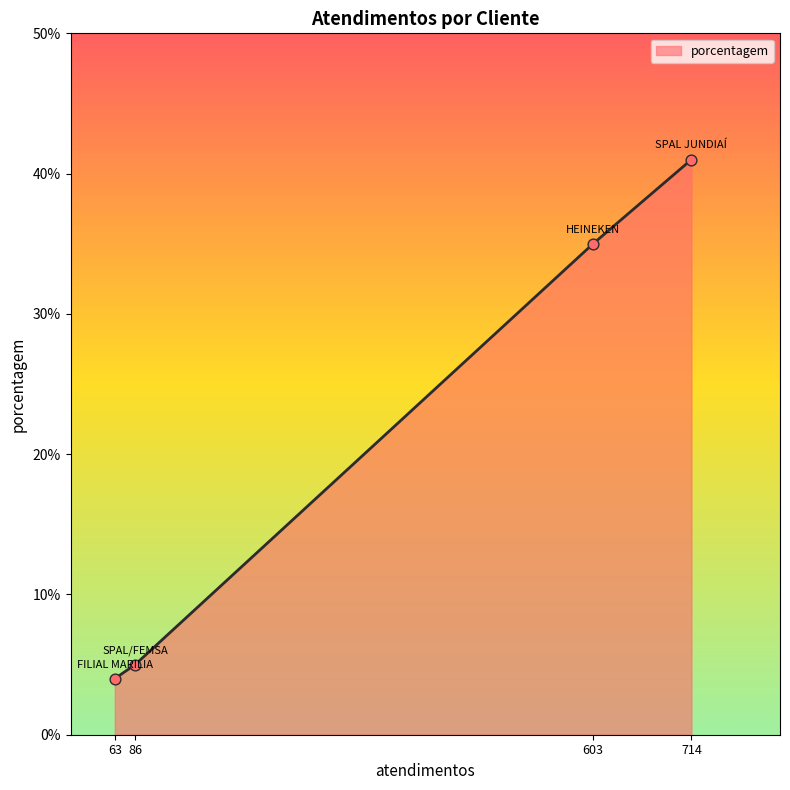

Between 86 and 714, which is larger?

714